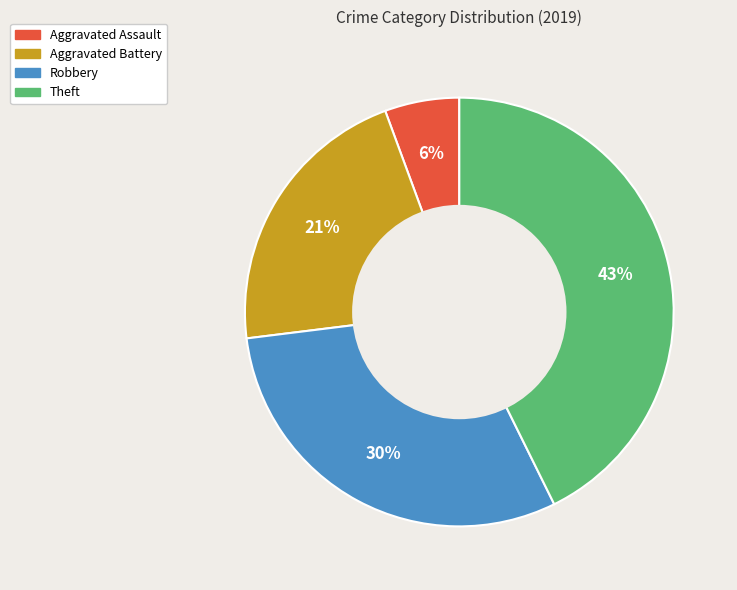

Is the sum of Theft and Aggravated Assault greater than half?

No